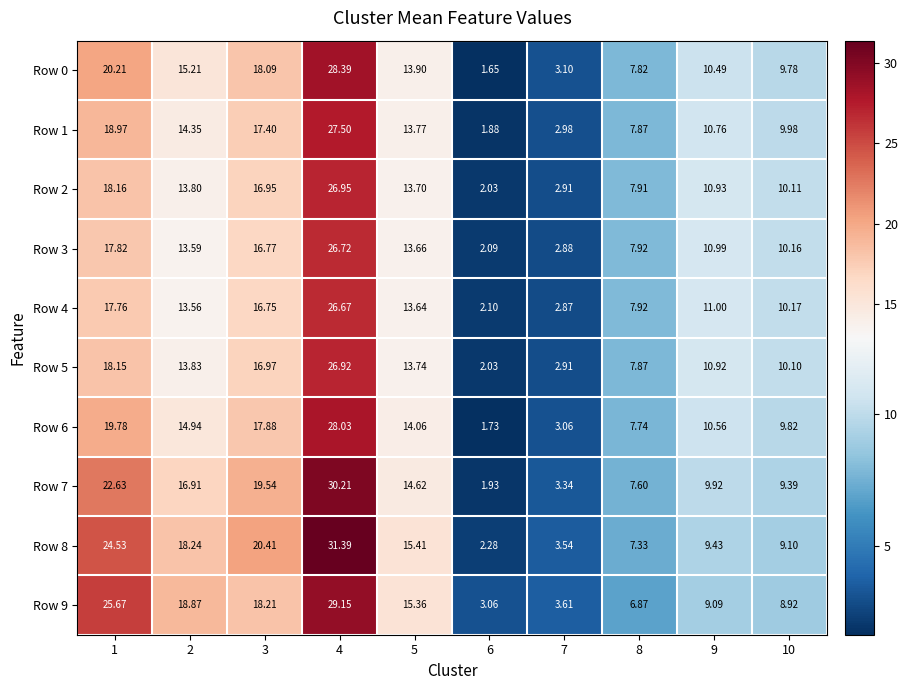

How many values in the Row 6 series are below 14?

5